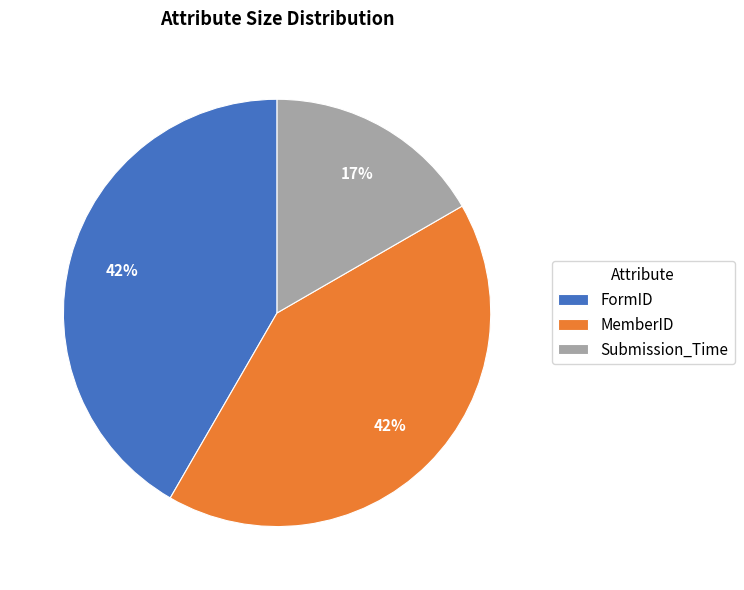

What is the smallest slice in the pie chart?

Submission_Time